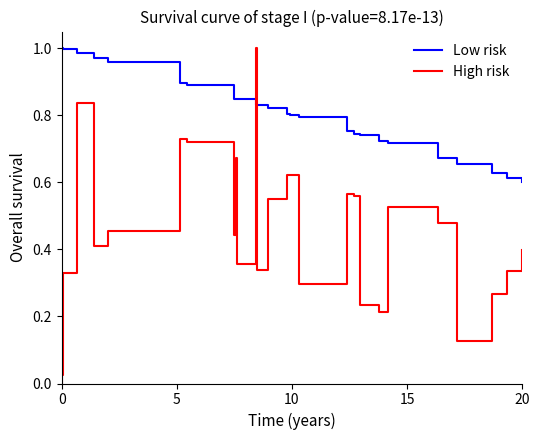

Which series has the largest range (max minus min)?

High risk